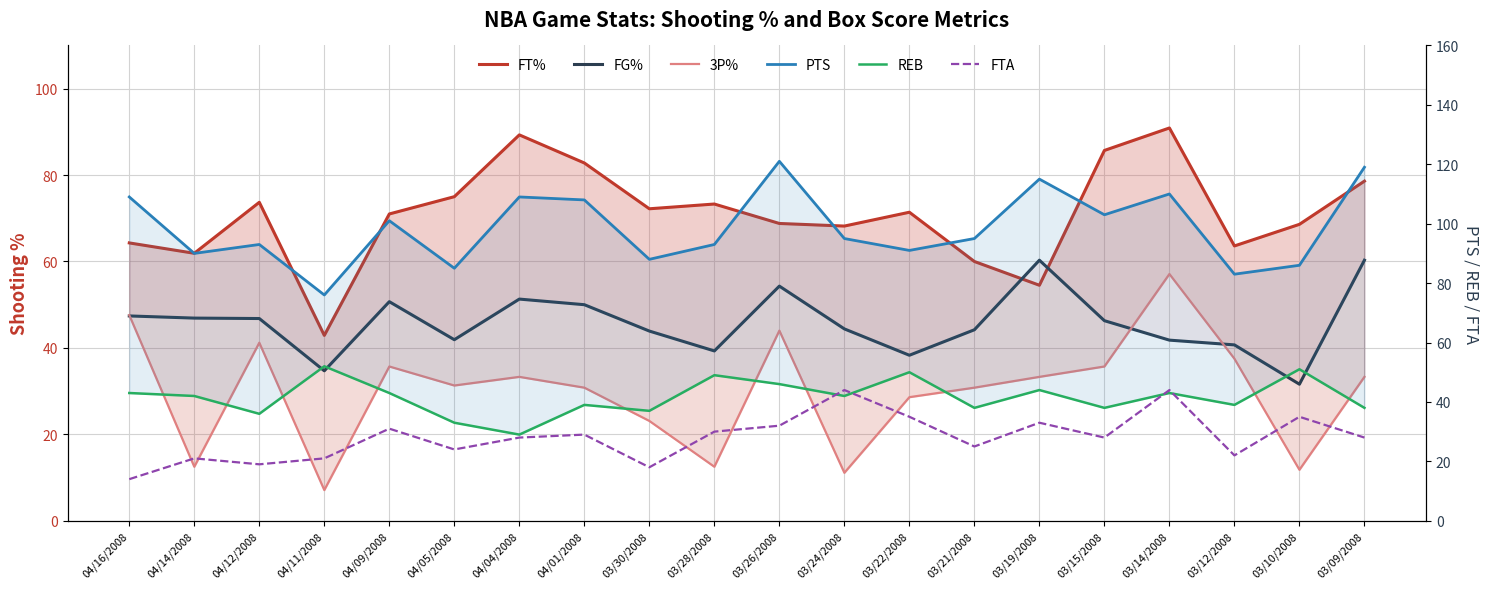

What is the sum of all FG% values?

915.1